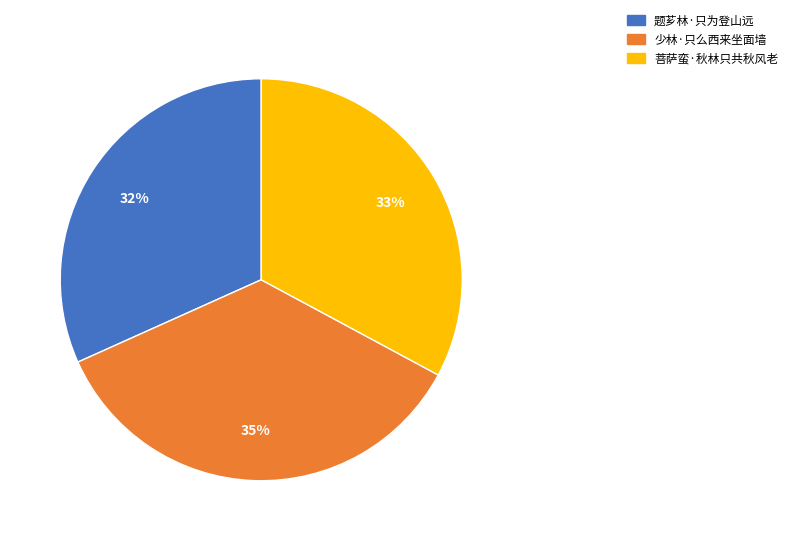

Which category has the biggest portion of the pie?

少林·只么西来坐面墙